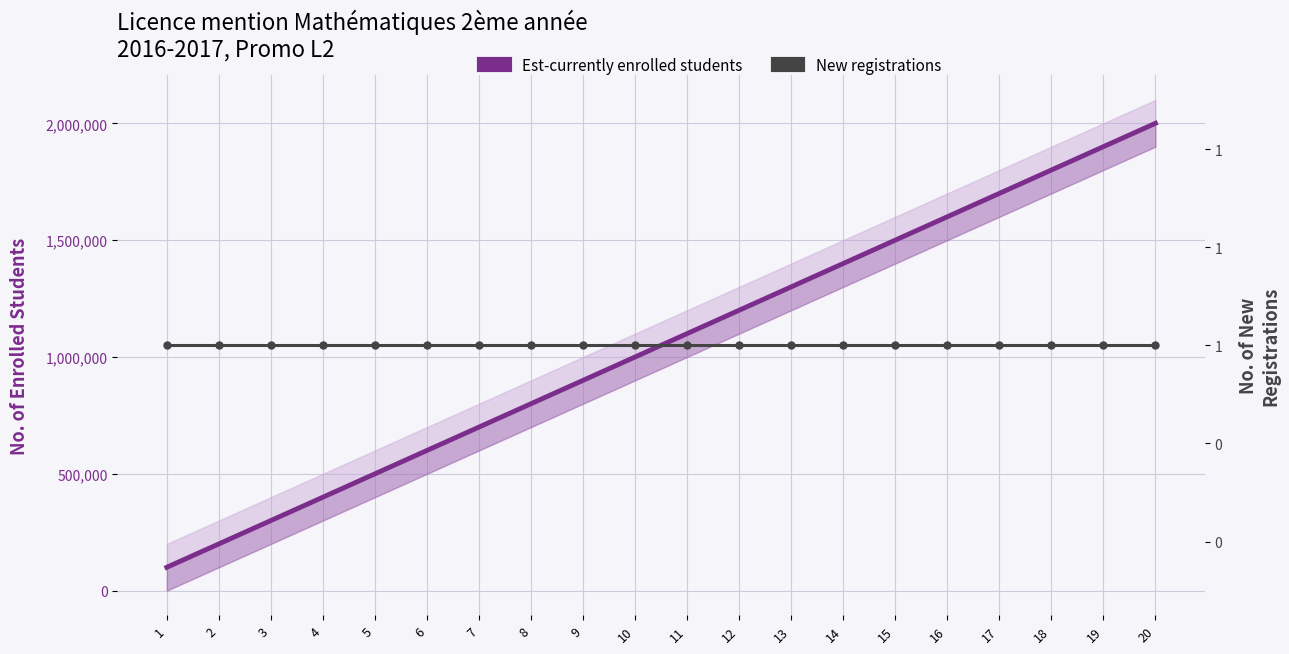

What is the total value across all series at 4?

400001